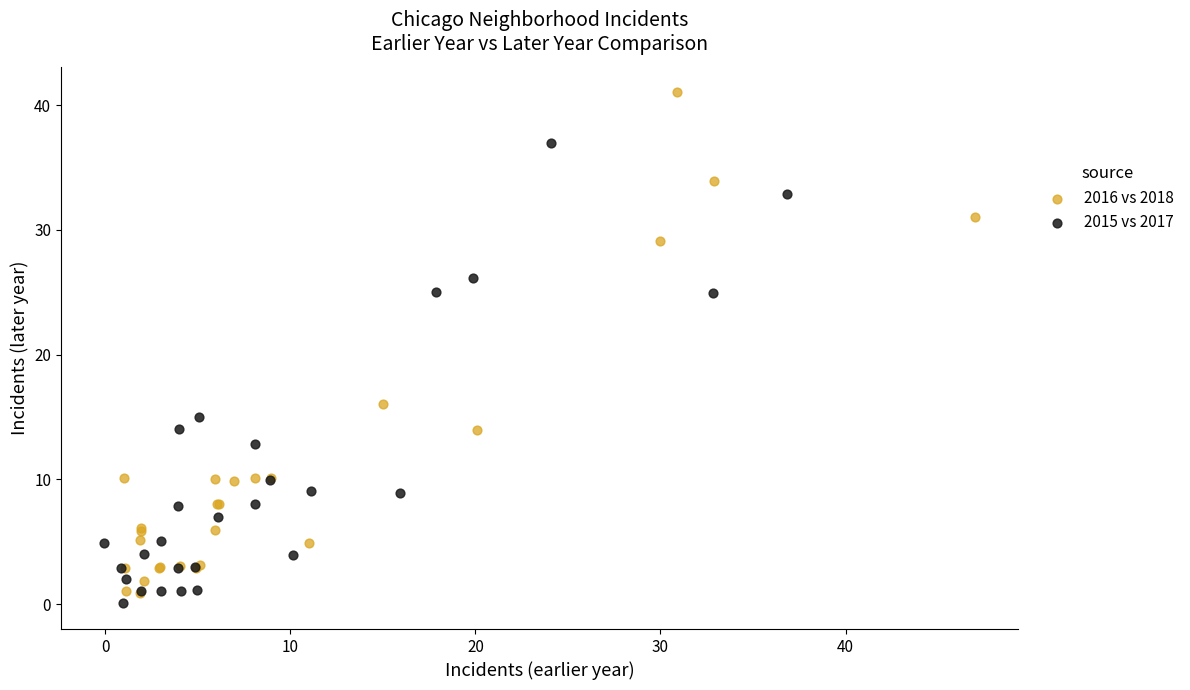

Which series has the widest spread of Y values?

2016 vs 2018